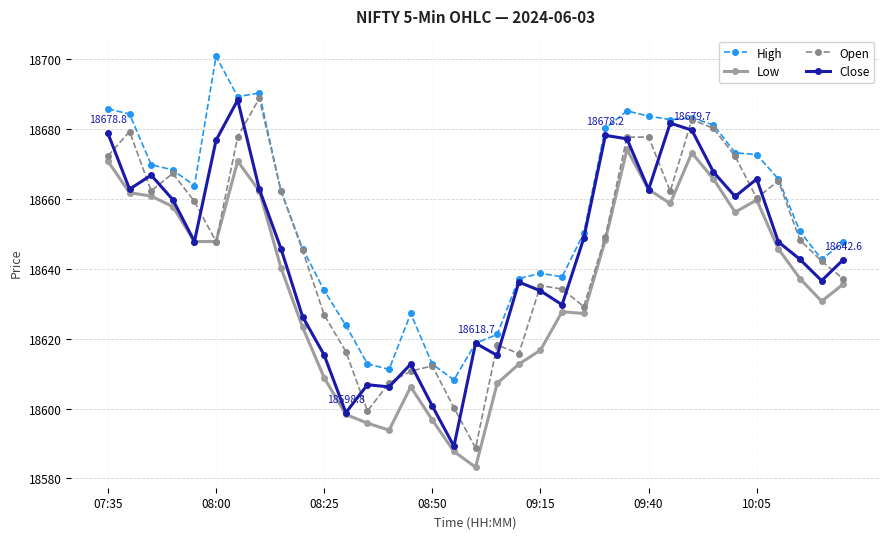

True or false: High has more than 2 points higher than both neighbors.

True